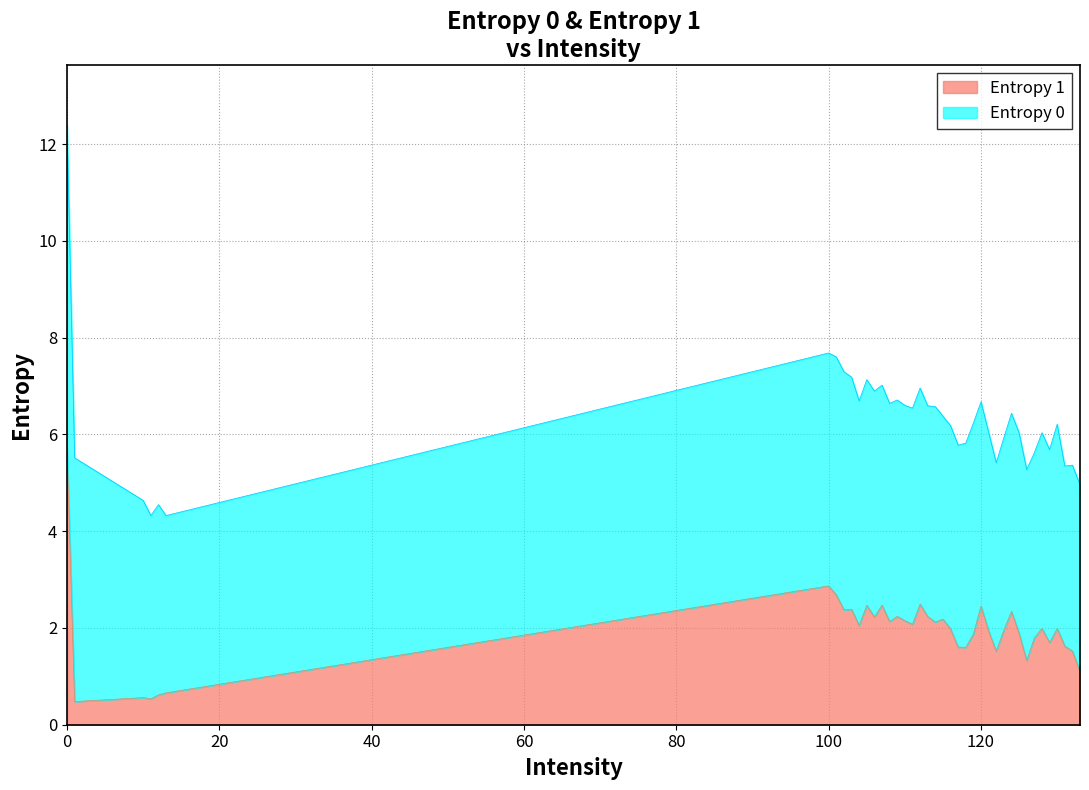

List the labels in order of value, smallest first.

1, 11, 10, 12, 13, 133, 126, 122, 132, 118, 117, 131, 129, 127, 119, 125, 121, 123, 116, 130, 128, 104, 111, 114, 108, 110, 115, 106, 113, 109, 124, 102, 103, 120, 105, 107, 112, 101, 100, 0